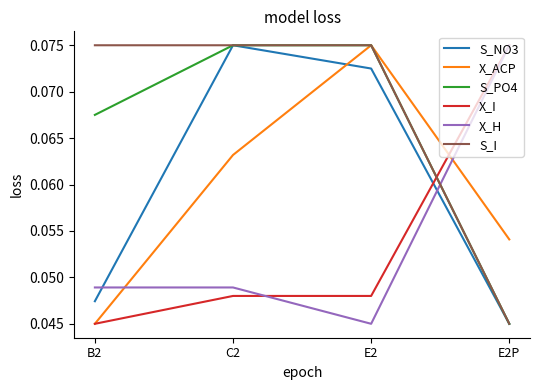

Count the S_PO4 values in the range 0 to 1.

4